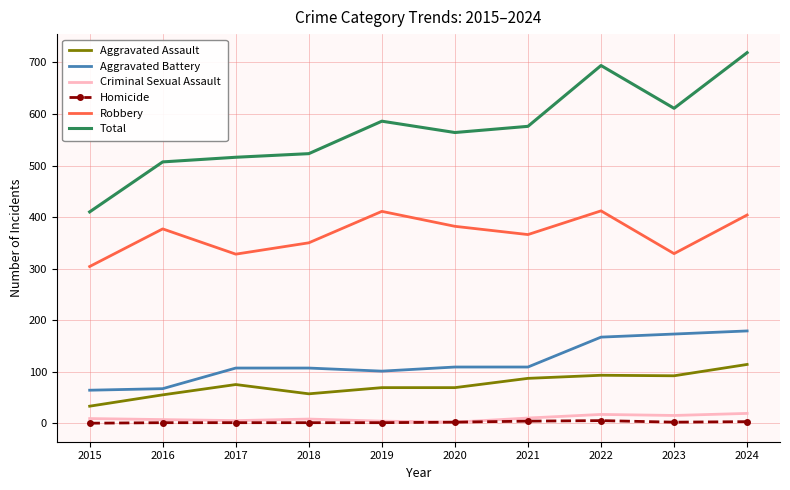

True or false: Homicide and Robbery cross at least once.

False